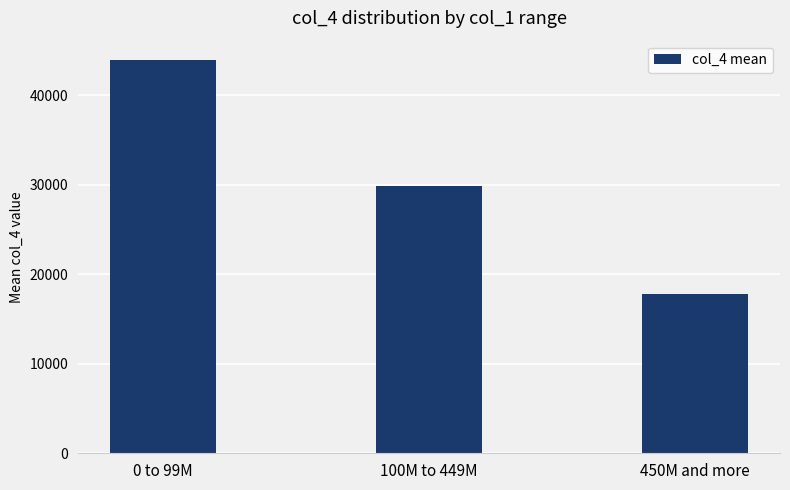

What is the label of the 1st bar from the right?

450M and more